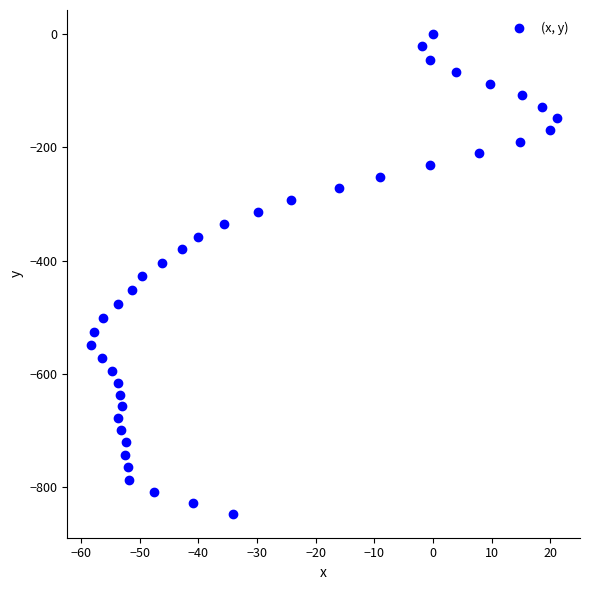

What is the range of Y values (max minus min)?

847.1